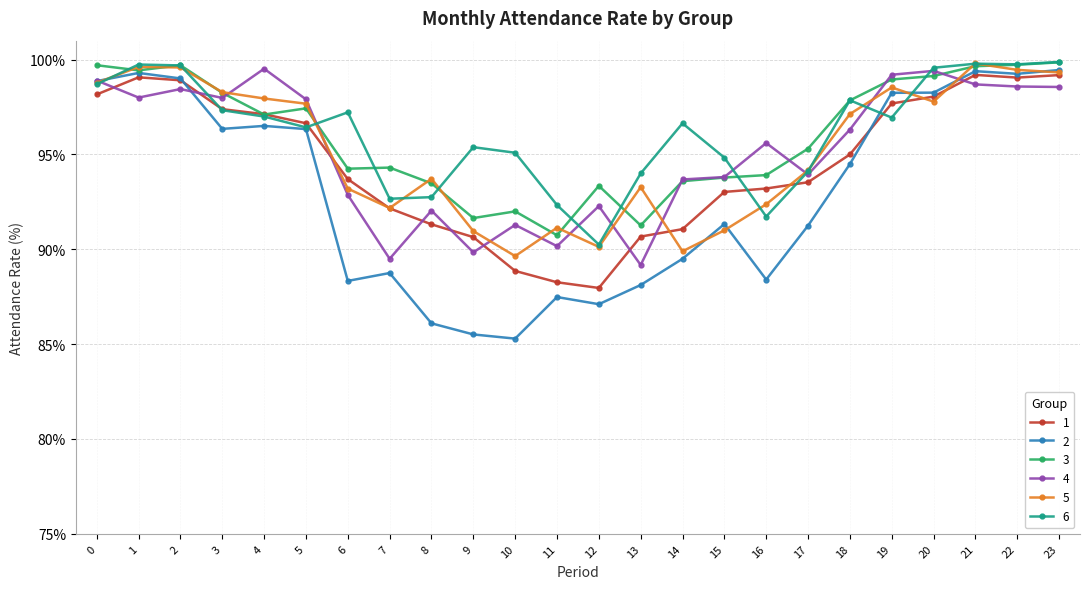

What is the difference between the highest and lowest values at 19?

2.3